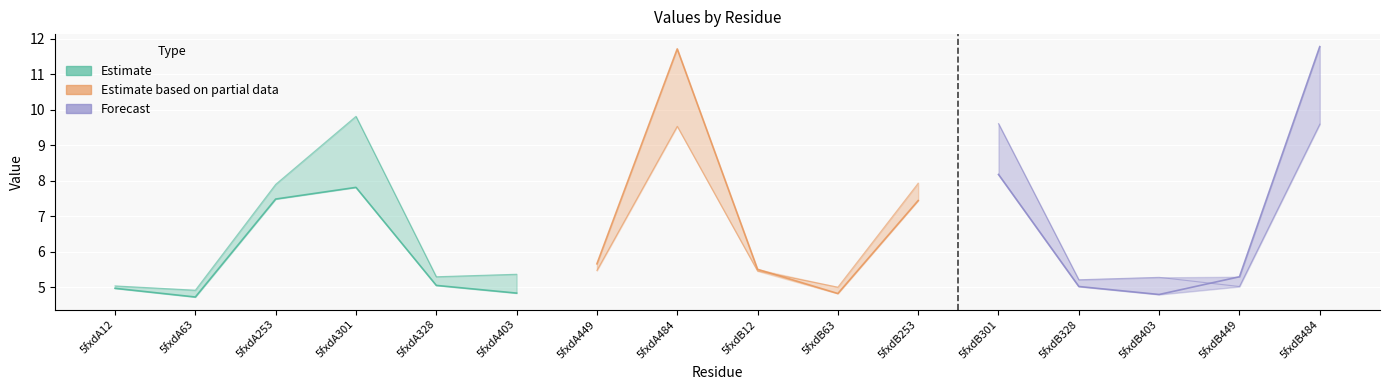

Reading left to right, what are all the values shown in this chart?

col_6: 5.0	4.7	7.5	7.8	5.1	4.8	5.7	11.7	5.5	4.8	7.4	8.2	5.0	4.8	5.3	11.8
col_7: 5.0	4.9	7.9	9.8	5.3	5.4	5.5	9.5	5.5	5.0	7.9	9.6	5.2	5.3	5.0	9.6